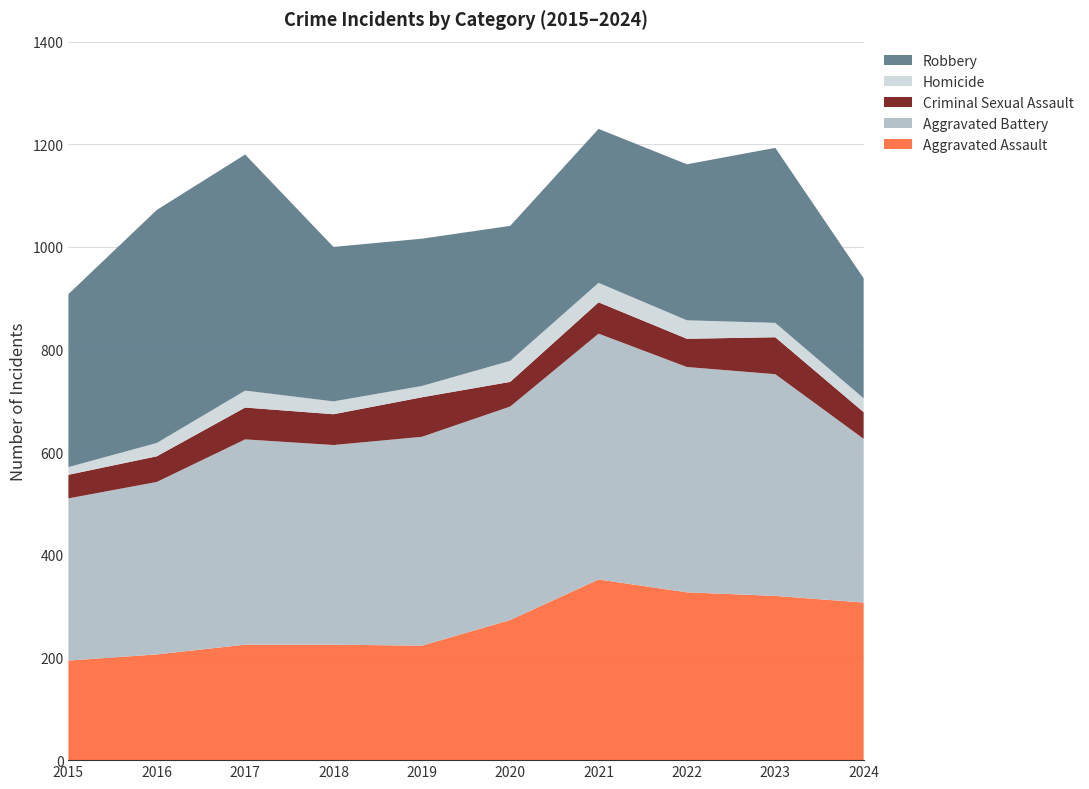

Reading right to left, transcribe all the data shown in this chart.

Aggravated Assault: 307	320	327	352	273	223	225	225	206	194
Aggravated Battery: 319	432	439	479	416	407	389	400	336	316
Criminal Sexual Assault: 52	72	55	61	48	77	60	62	50	46
Homicide: 27	28	36	38	41	22	25	33	26	15
Robbery: 234	341	304	300	263	287	301	460	454	337